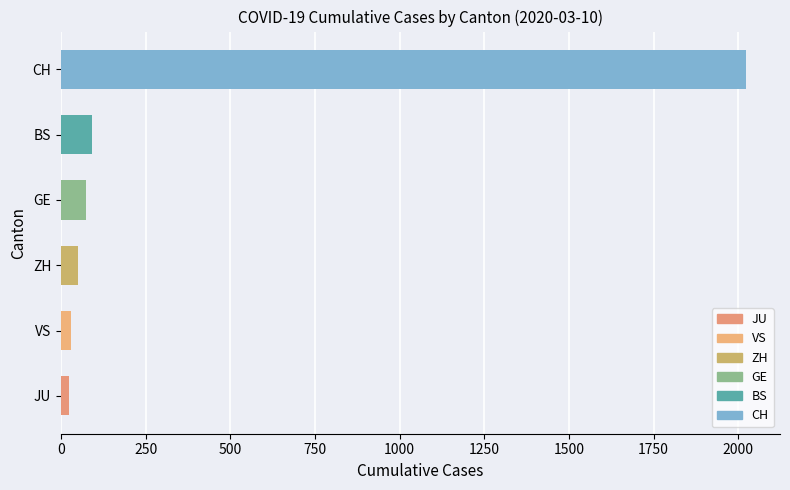

What is the average value?

382